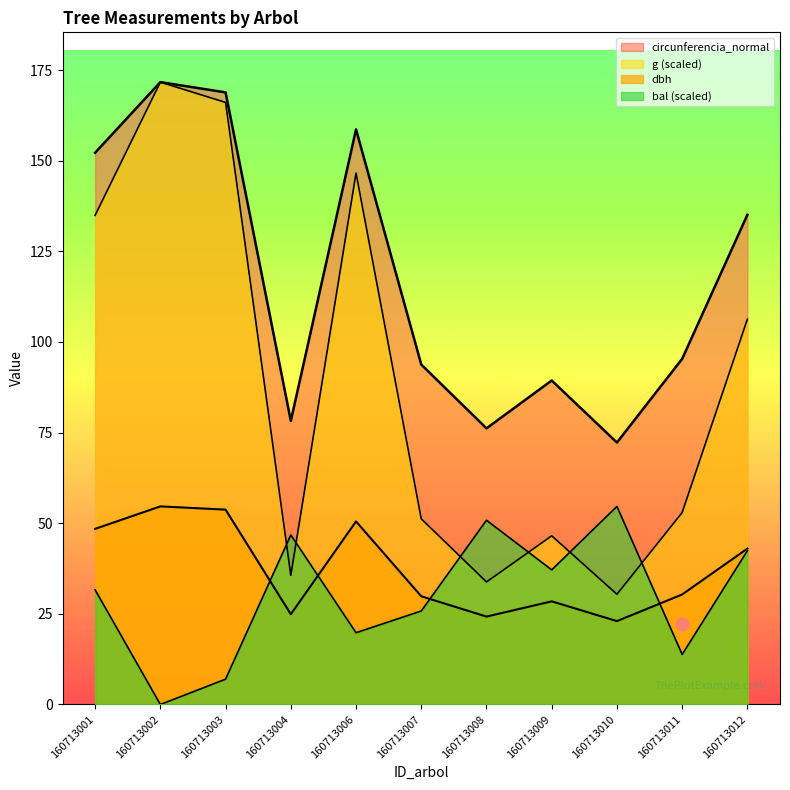

Read the dbh value at 160713011.

30.4